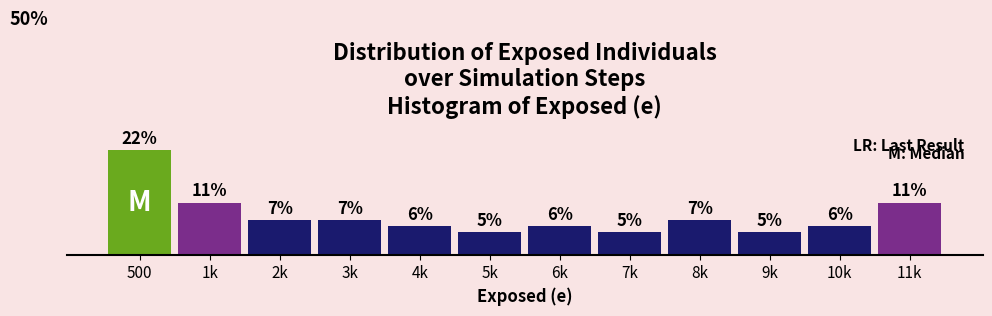

Are the bars horizontal?

No